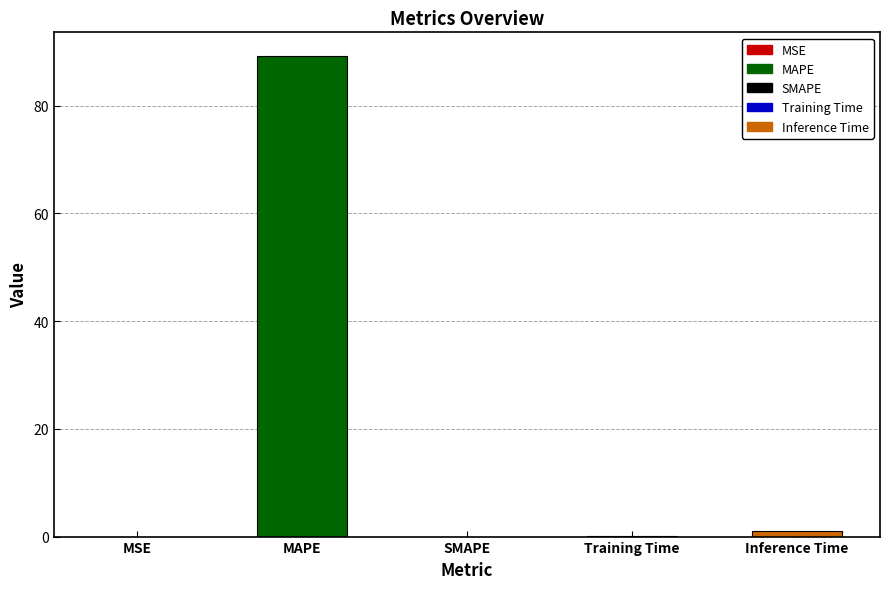

Is it true that the value at Training Time is 0.1?

True